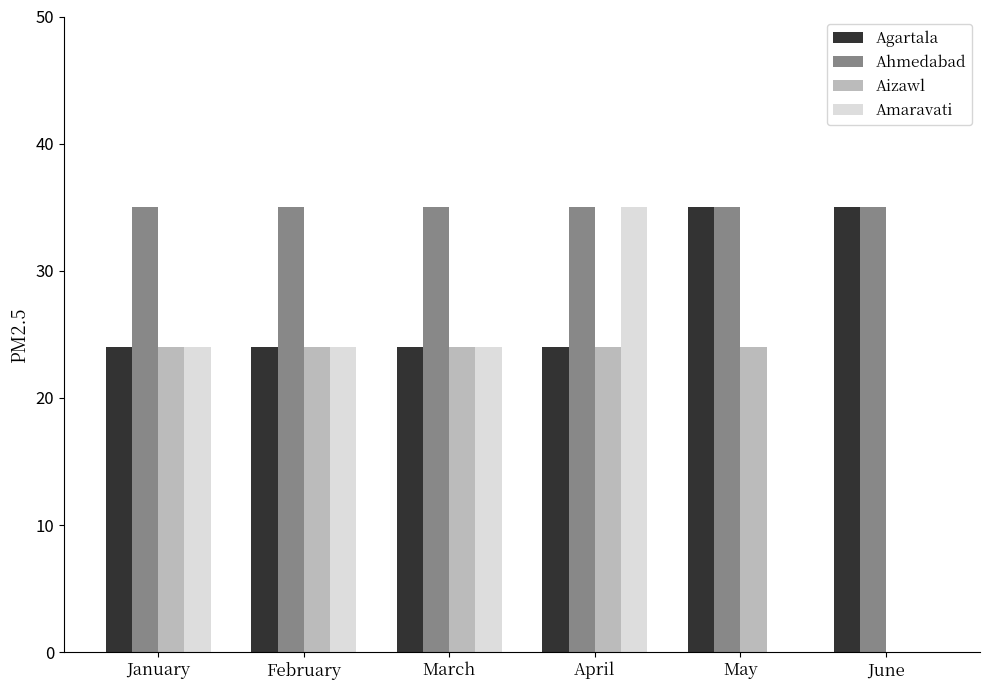

The value of Aizawl at June is 0. True or false?

True